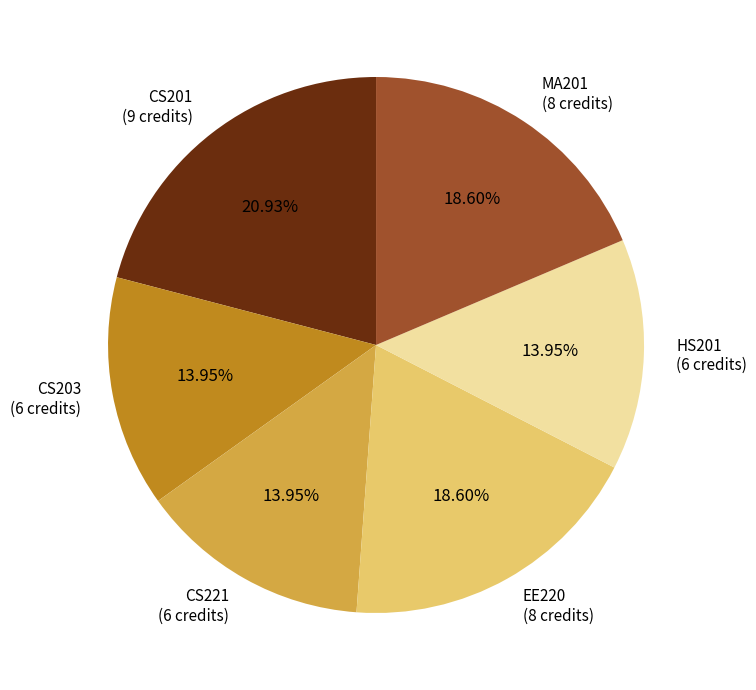

Which has a higher value, CS203 (6 credits) or CS201 (9 credits)?

CS201 (9 credits)